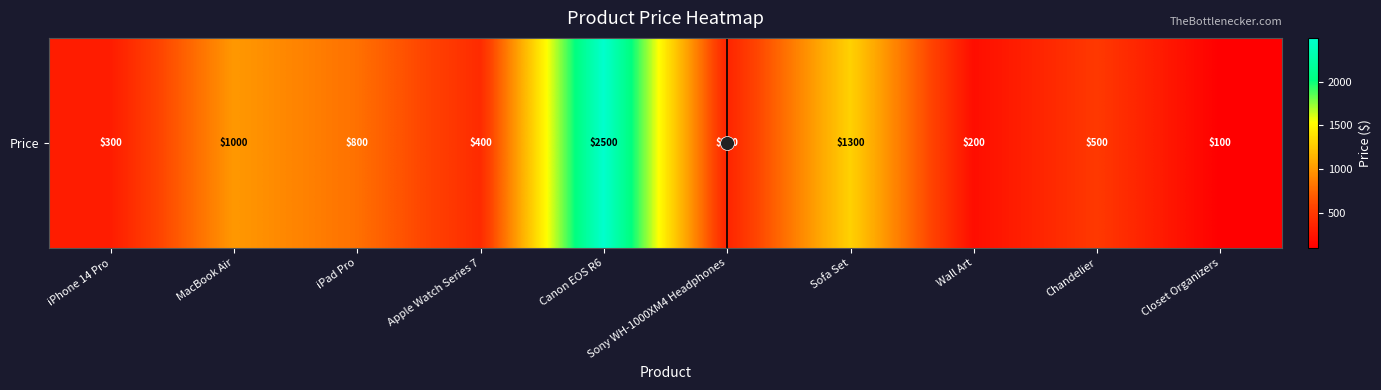

What is the ratio of the value at Chandelier to the value at Wall Art?

2.5